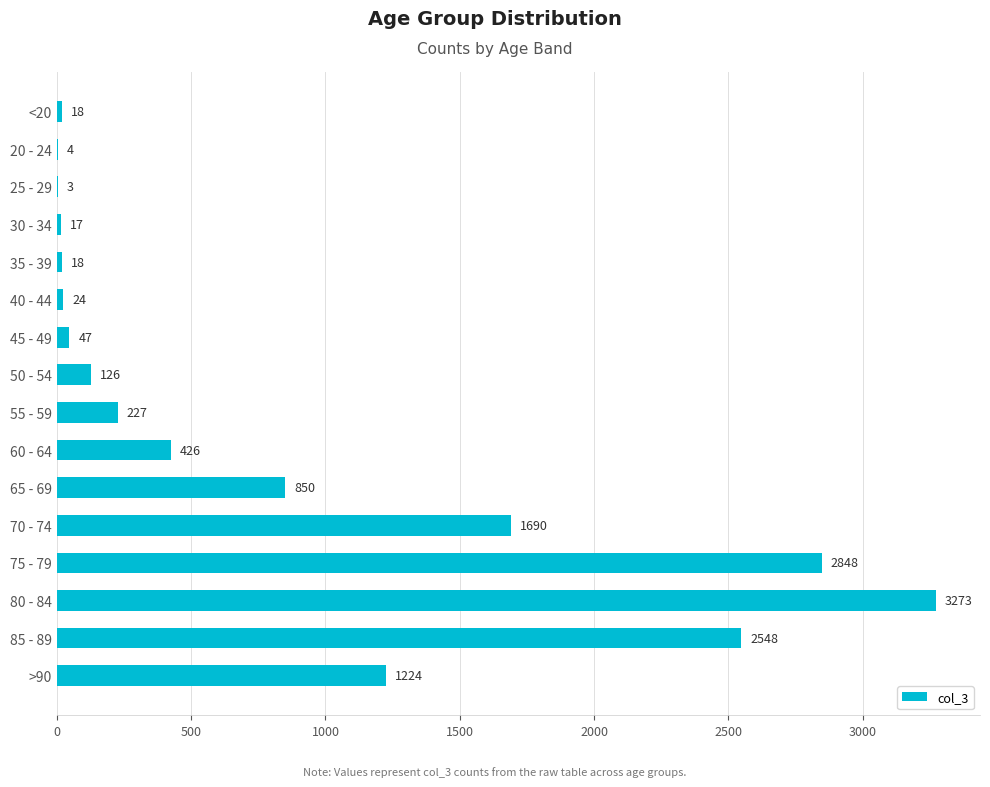

What is the sum of all values?

13343